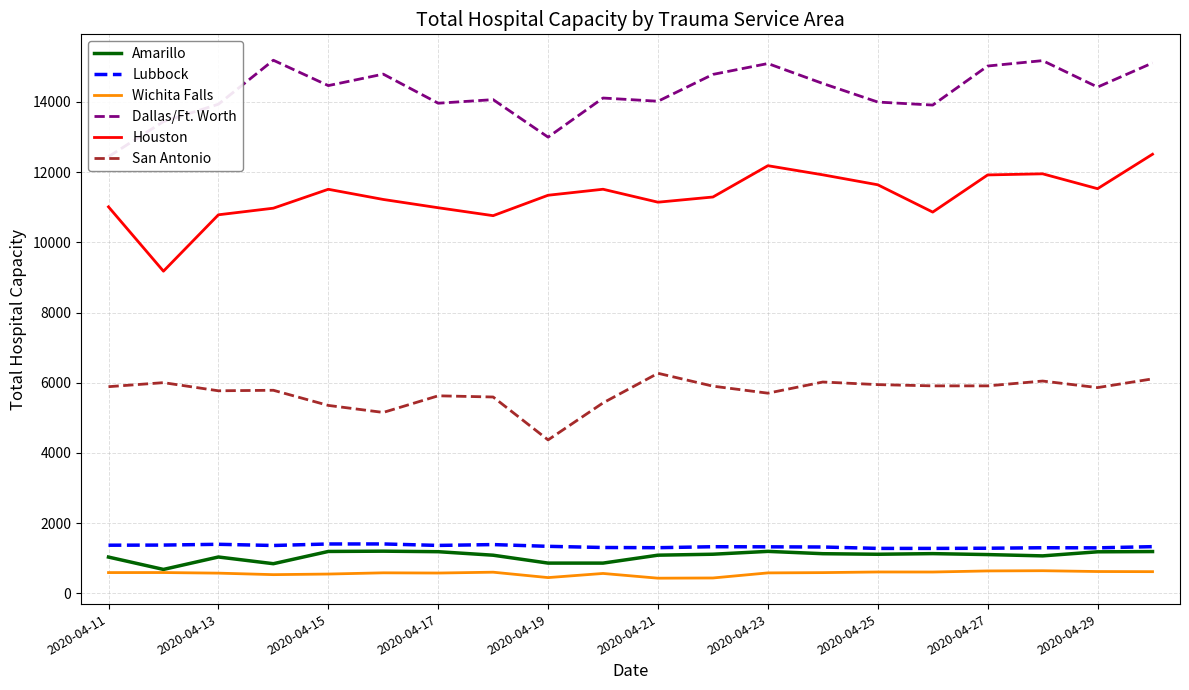

What is the minimum value for Wichita Falls?

428